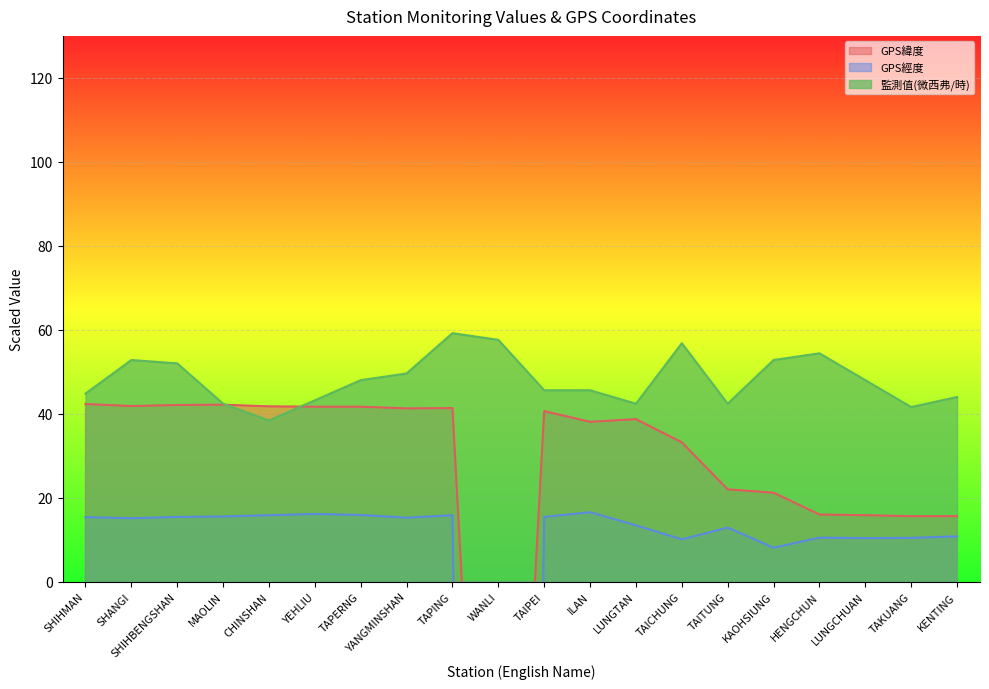

How many categories are shown in the chart?

20